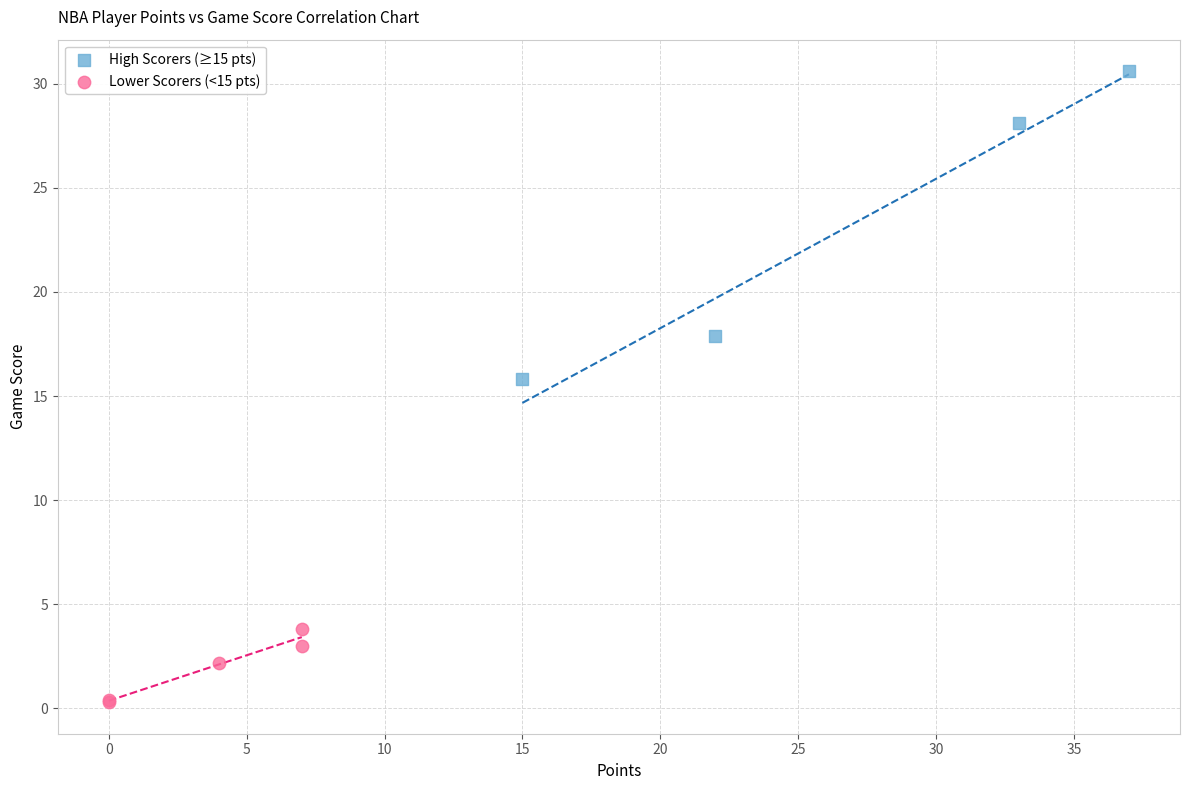

Which series contains the lowest Y value?

Lower Scorers (<15 pts)